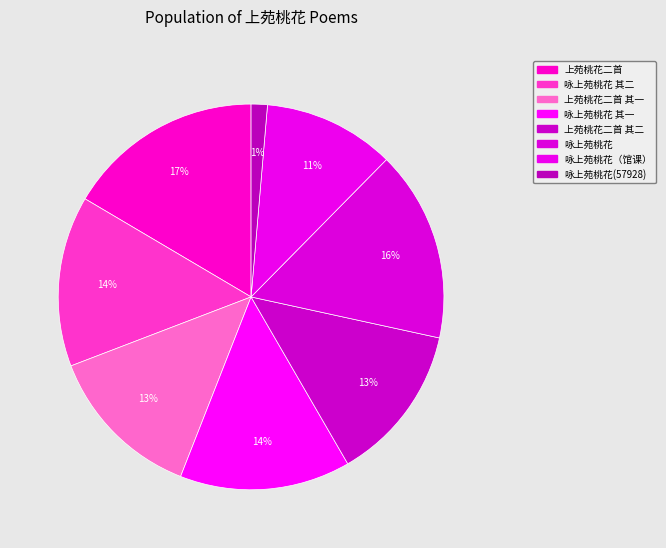

What is the largest slice in the pie chart?

上苑桃花二首